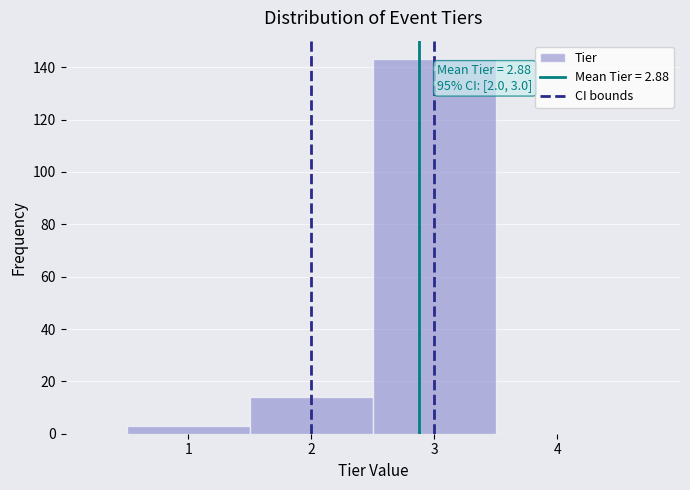

Which range on the x-axis has the tallest bar?

2.5 to 3.5